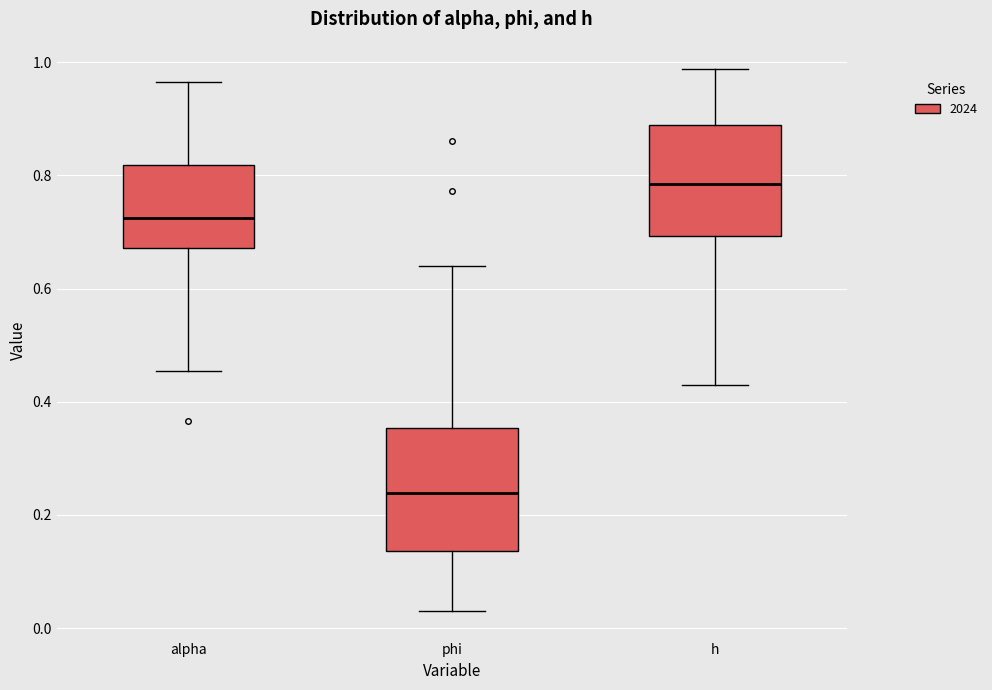

Comparing the boxes themselves (not the whiskers), which one is the tallest?

phi